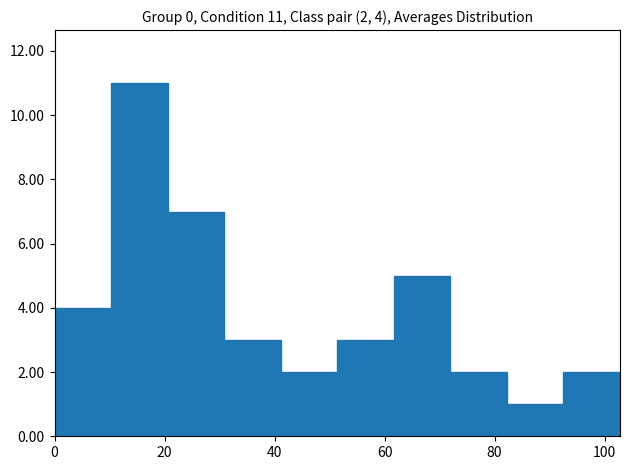

Over which range of the x-axis is the bar tallest?

10 to 20